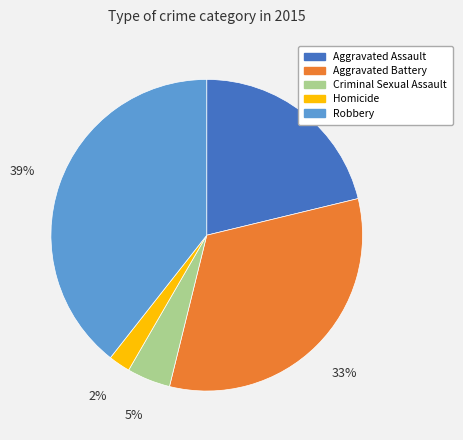

Rank the categories by value from lowest to highest.

Homicide, Criminal Sexual Assault, Aggravated Assault, Aggravated Battery, Robbery